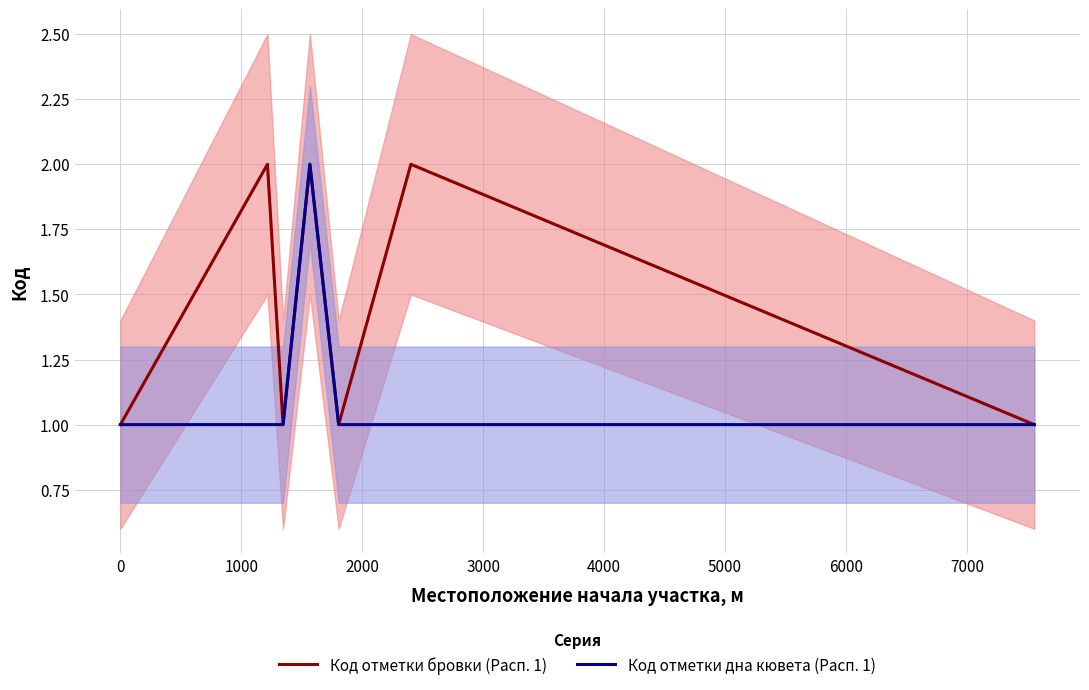

What is the average value of the Код отметки бровки (Расп. 1) series?

1